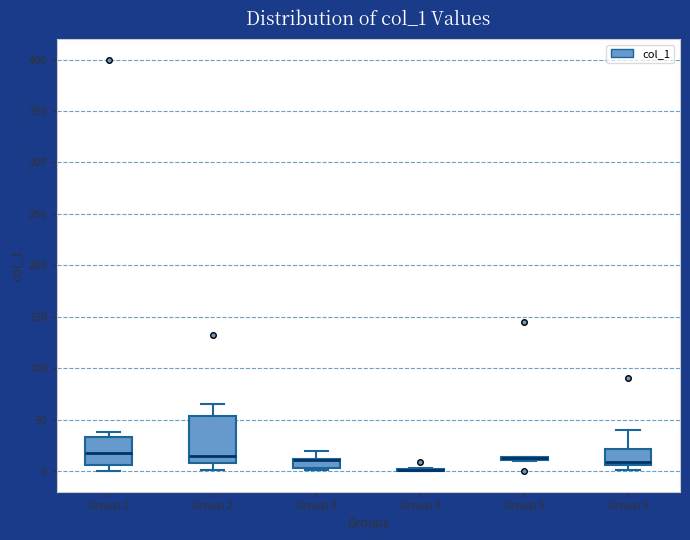

Which box is the tallest, from its lower edge to its upper edge?

Group 2